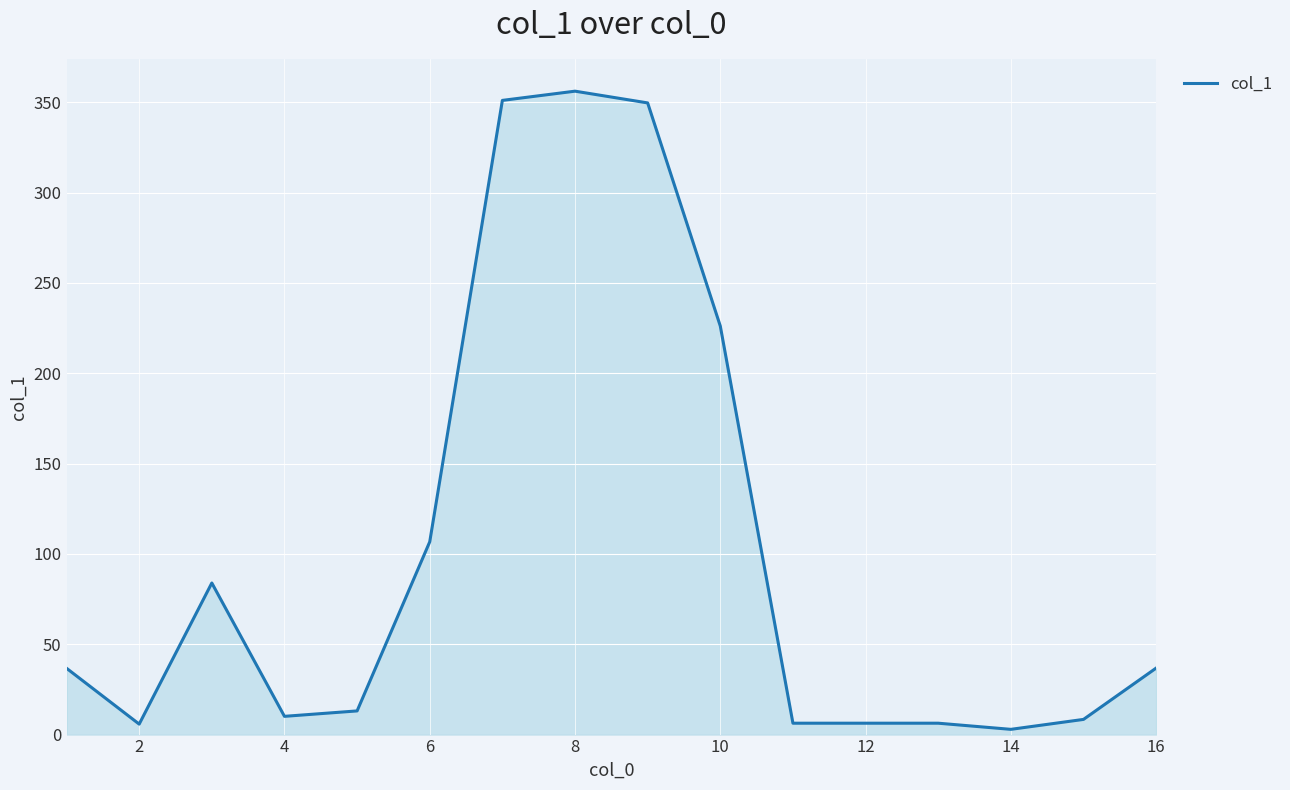

How many values are below 36?

8